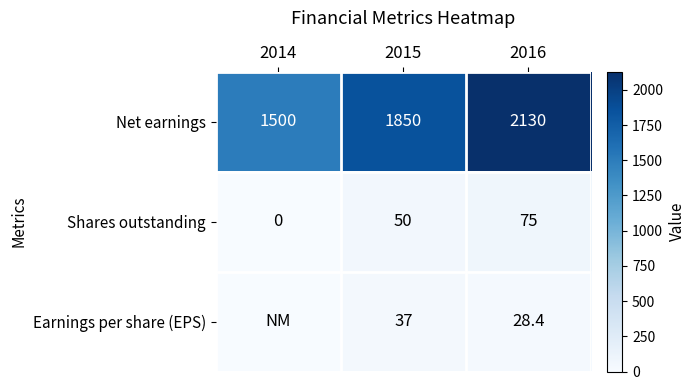

What is the sum of the Net earnings values at 2014 and 2016?

3630.0